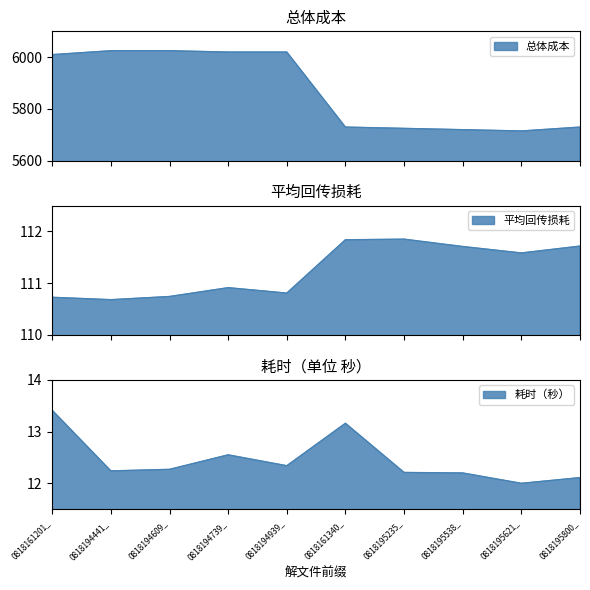

What is the value of the 2nd point from the left?

6025